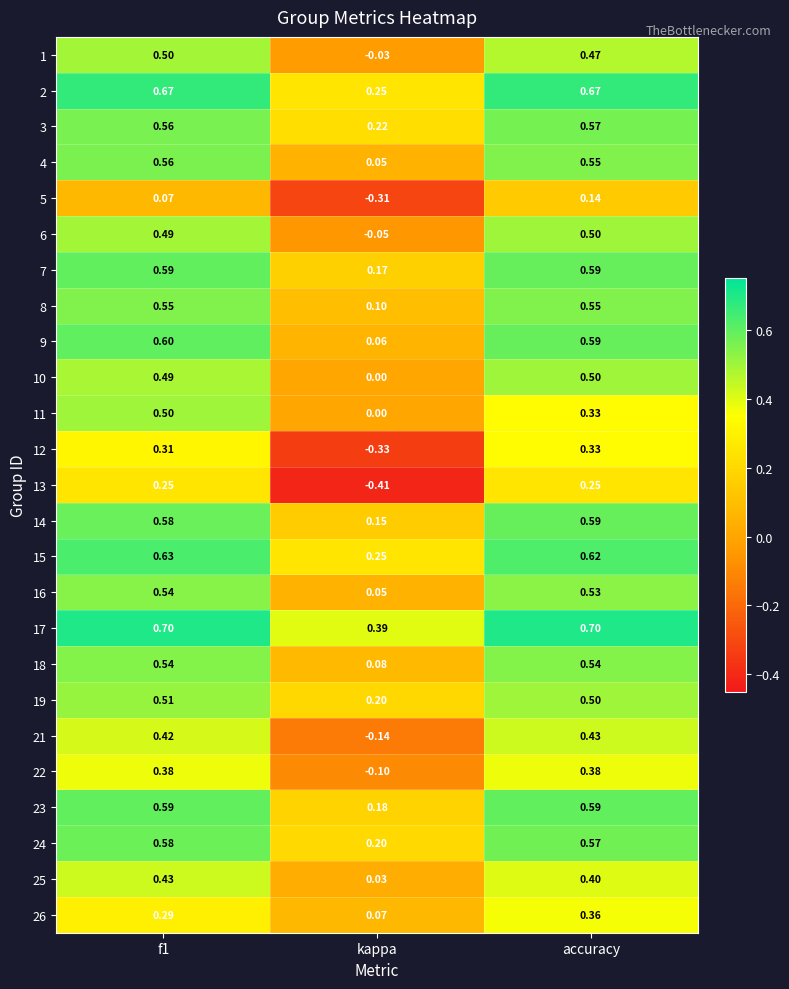

How many distinct data groups are displayed?

25